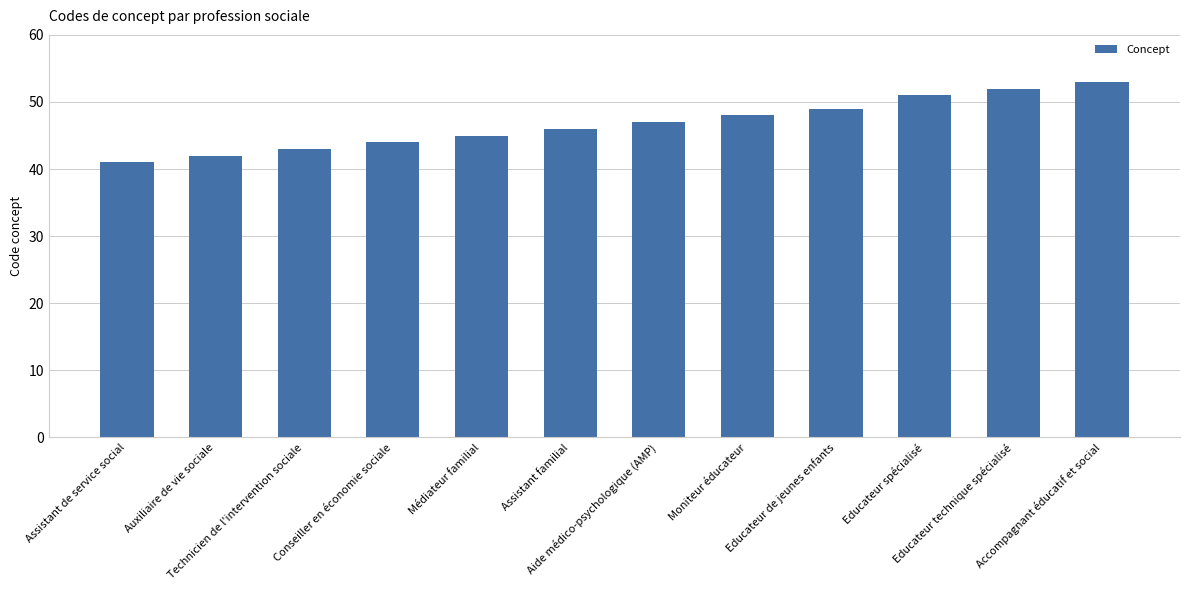

Does the chart contain any negative values?

No